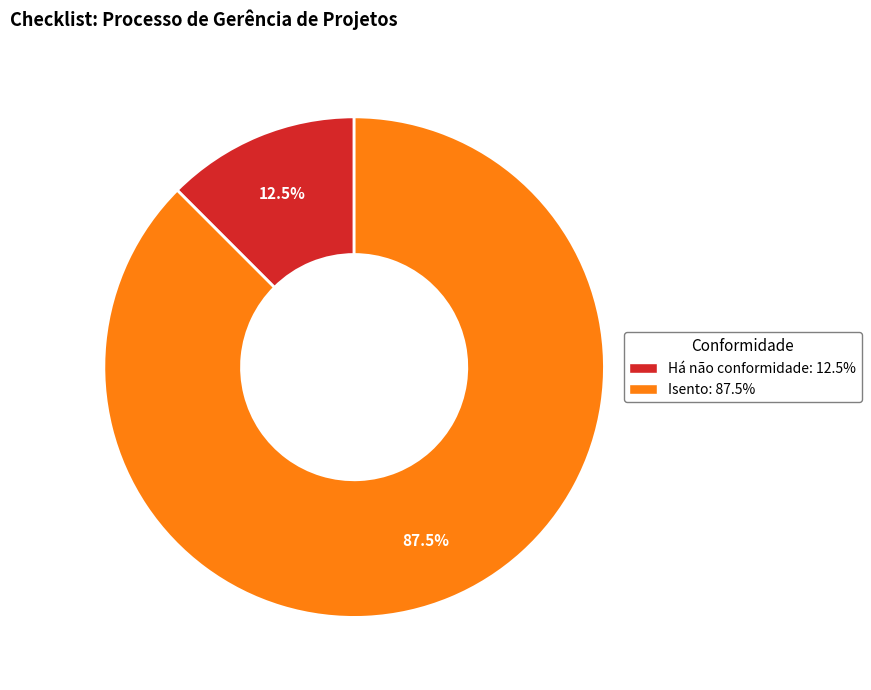

Which slice is the largest?

Isento